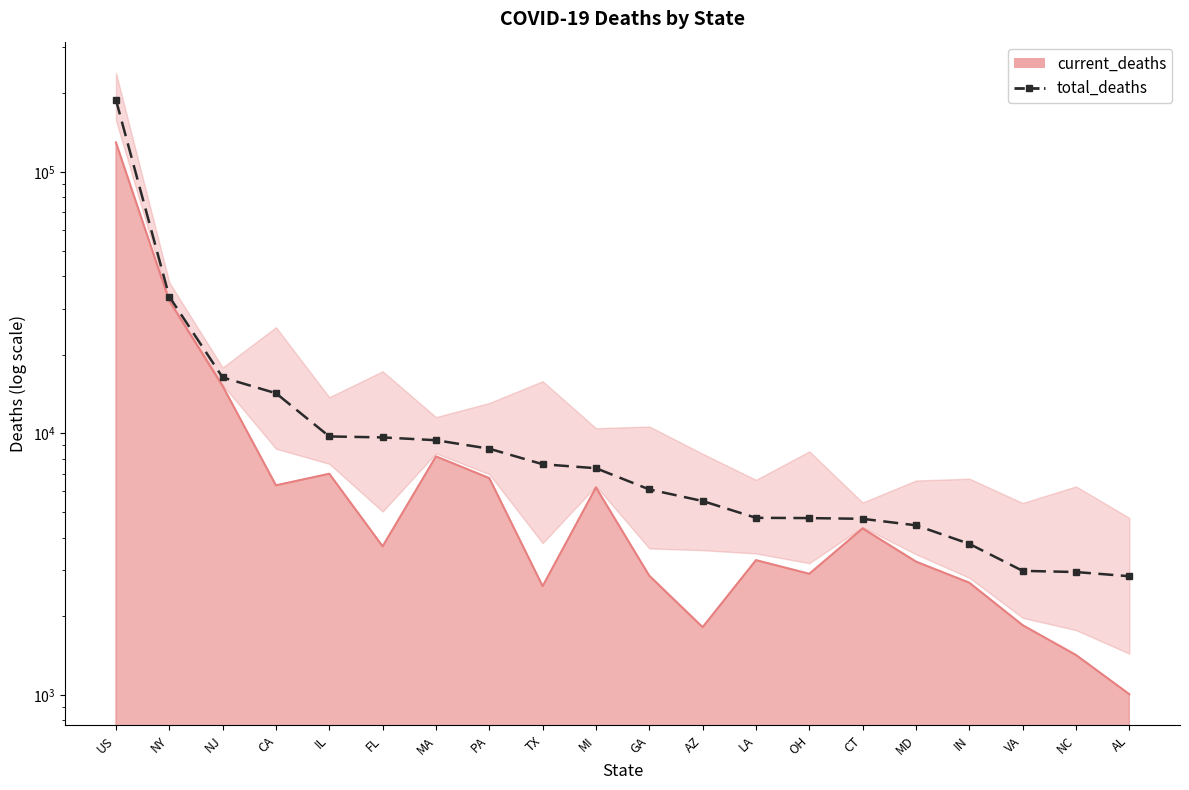

At which category does the chart reach its minimum across all series?

AL